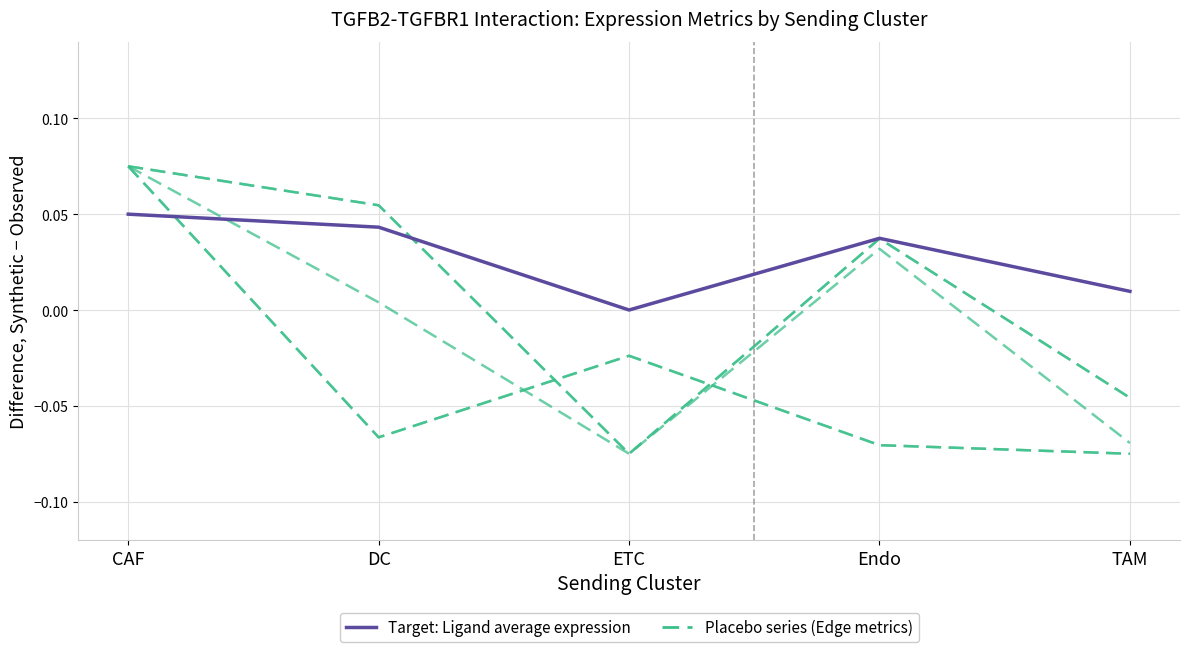

Which label corresponds to the smallest value in the chart?

ETC